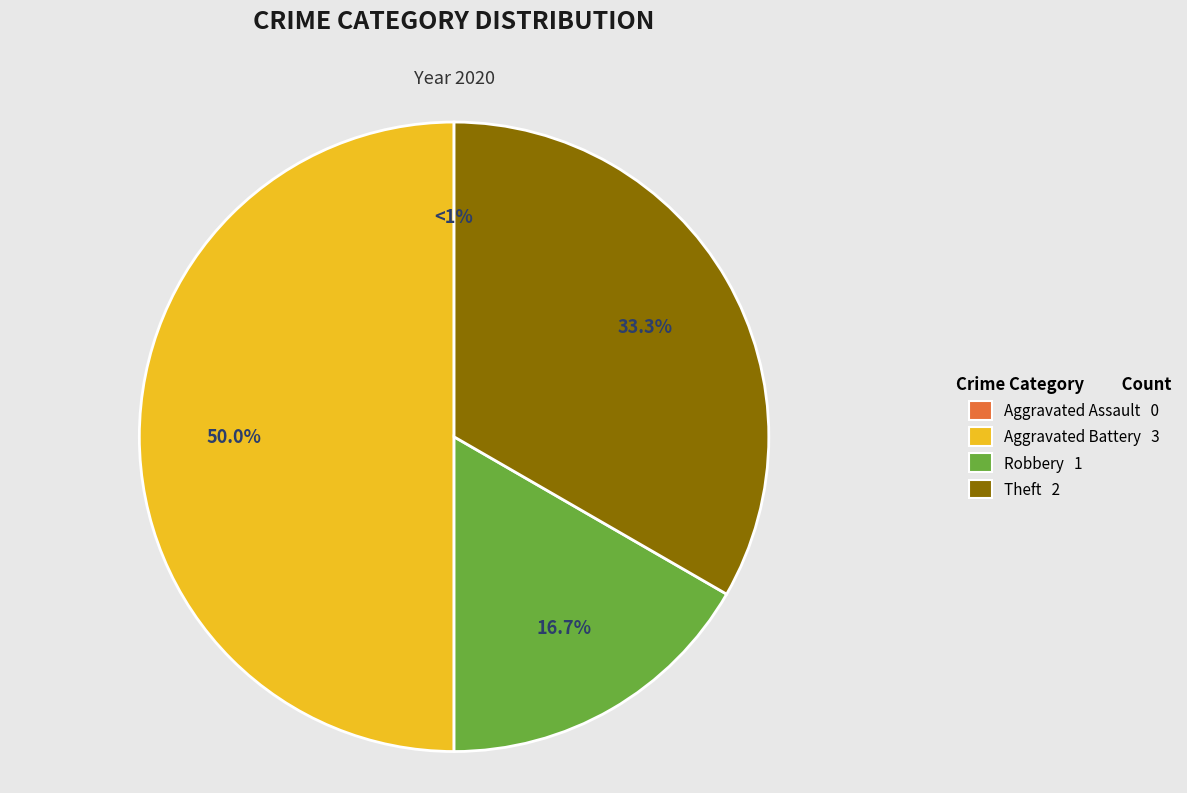

Does Aggravated Battery account for over 50% of the chart?

No